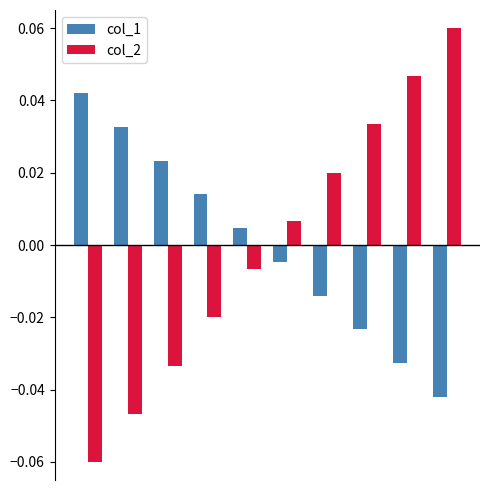

At how many categories does at least one series exceed 0?

10